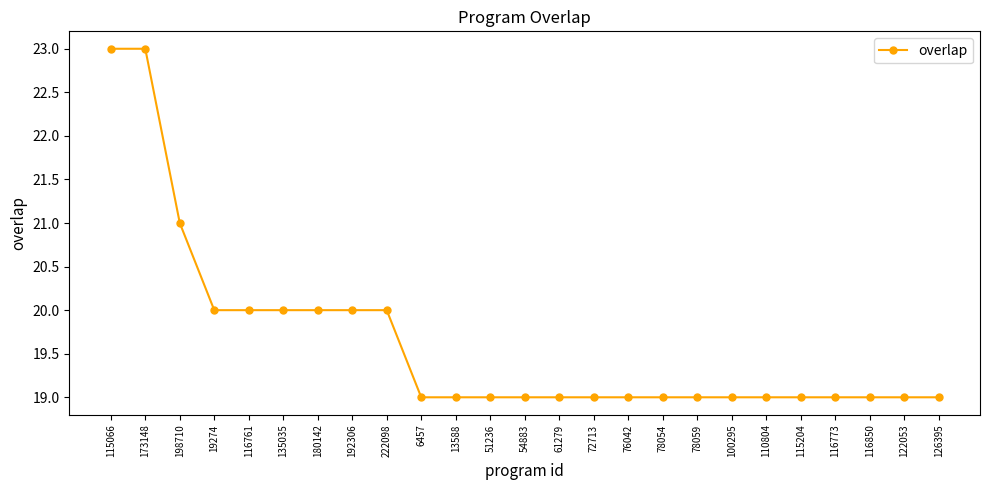

The chart shows a value of 10 at 126395. True or false?

False